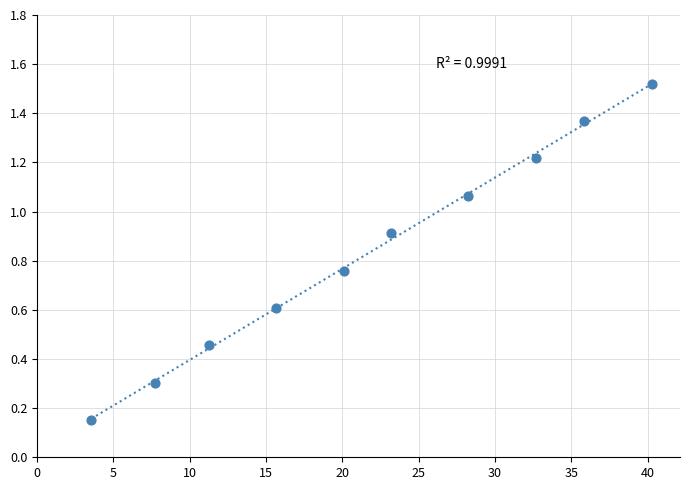

What is the range of X values (max minus min)?

36.7